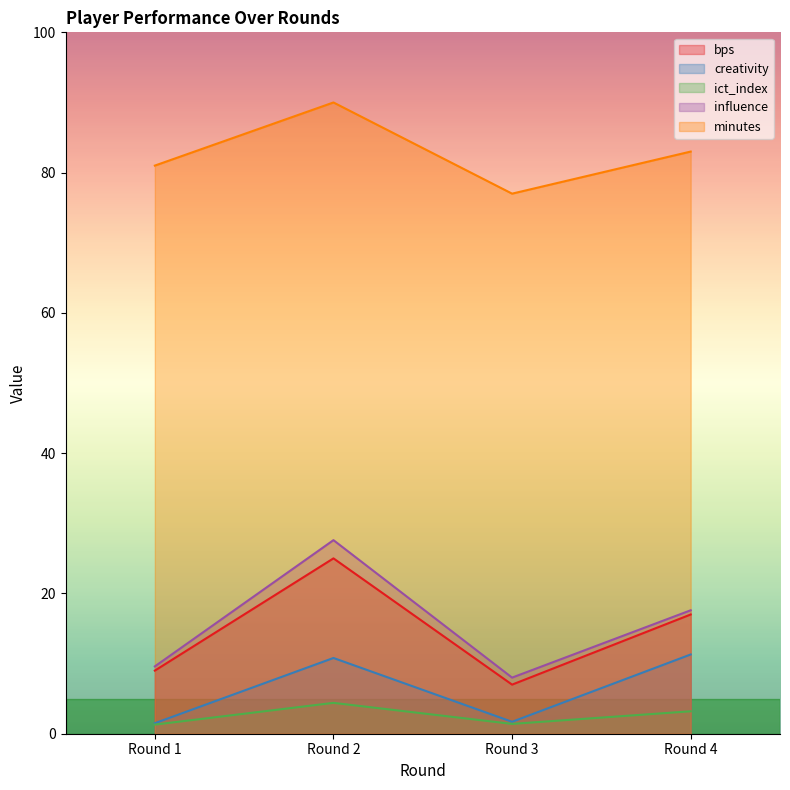

Which series has the largest total across all categories?

minutes